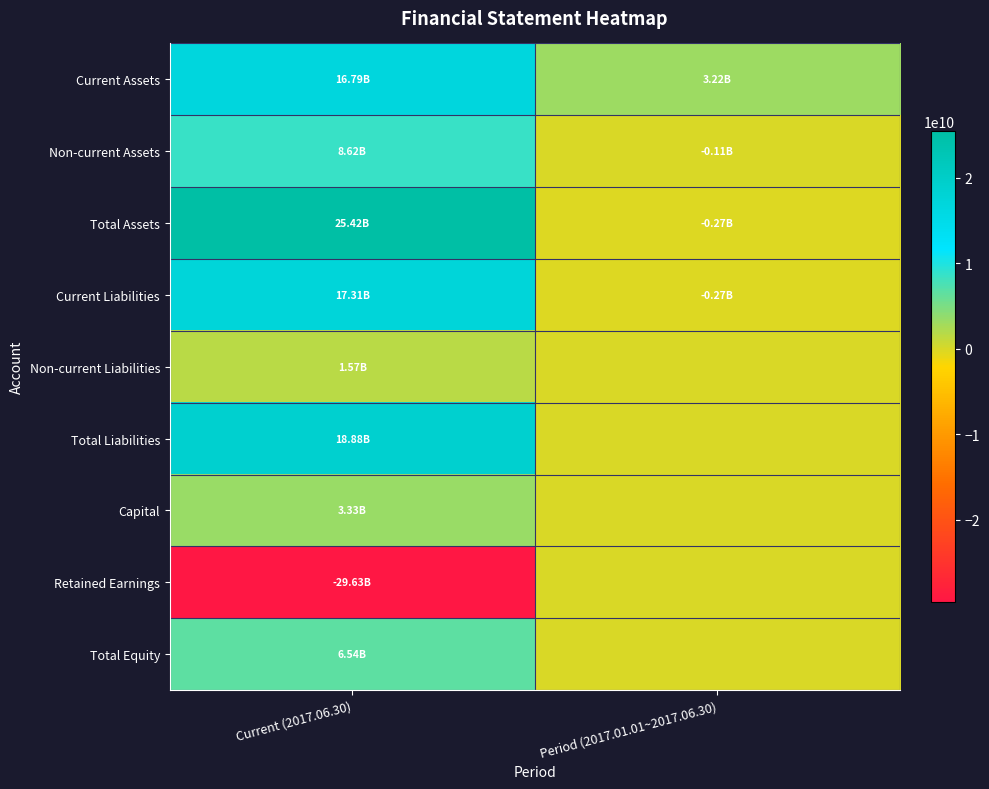

Which has a higher value, Period (2017.01.01~2017.06.30) or Current (2017.06.30)?

Current (2017.06.30)